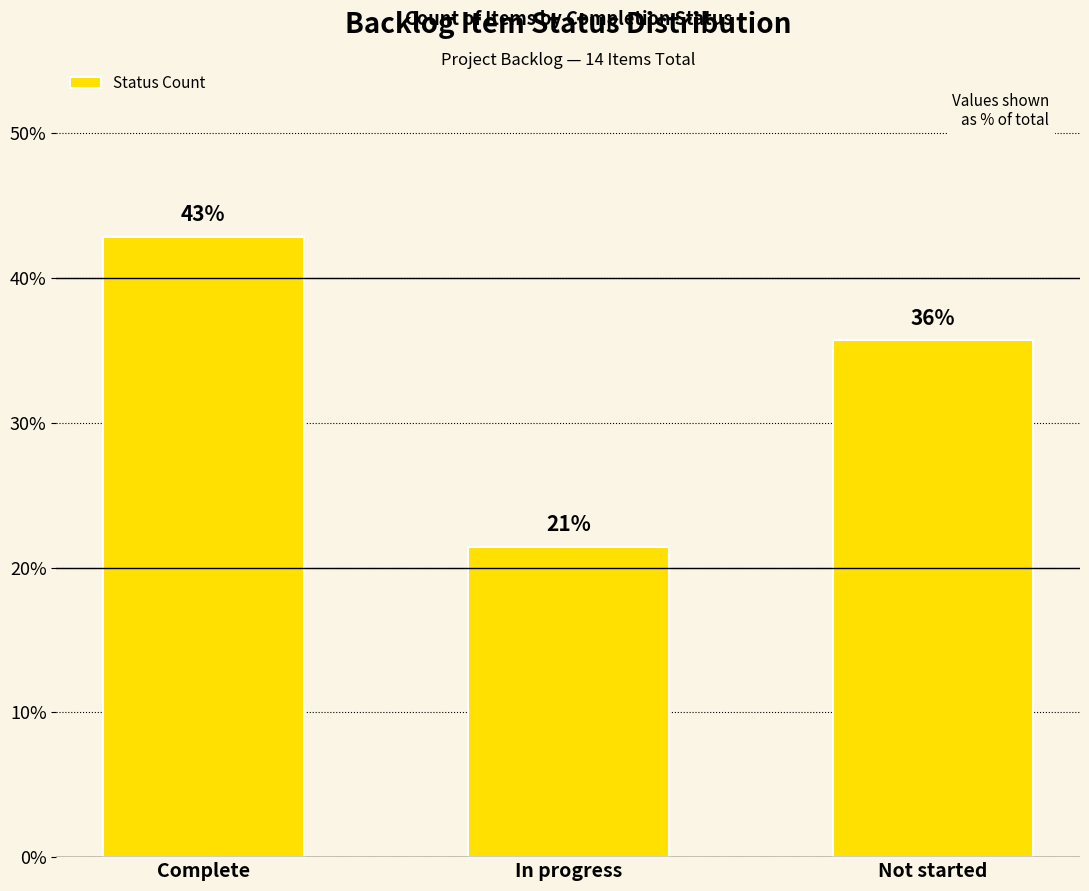

Which label corresponds to the smallest value in the chart?

In progress